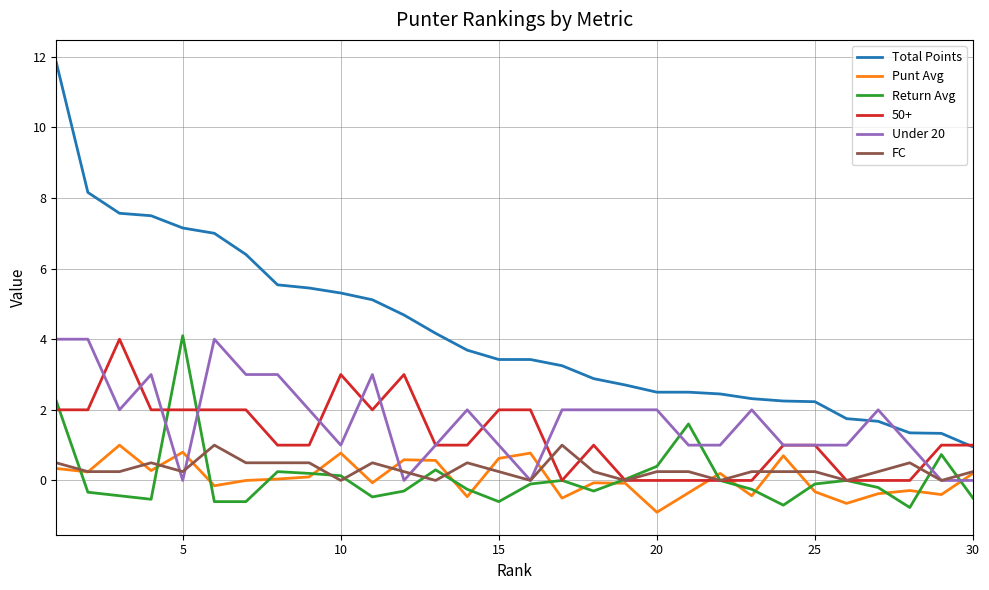

What is the smallest value displayed?

-0.9